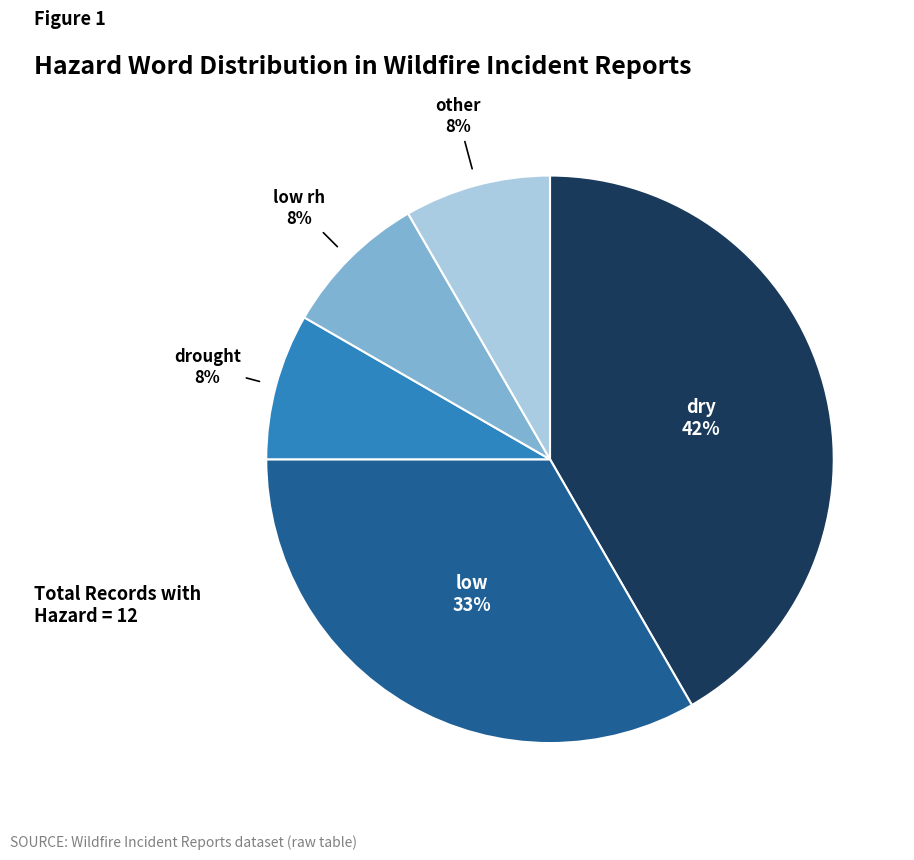

To the nearest percent, what is the average slice percentage?

20%